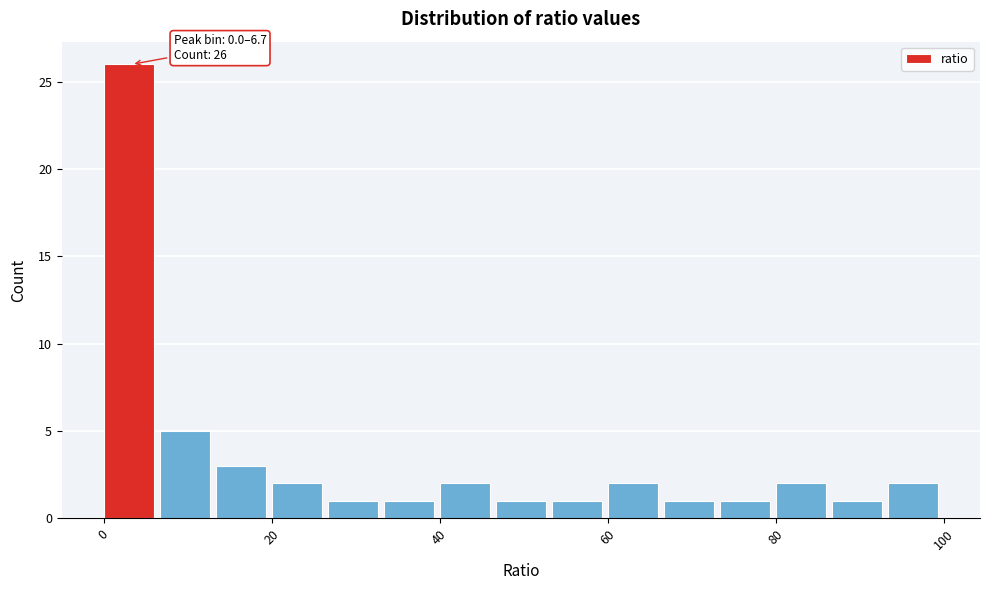

Read against the x-axis, roughly where is the centre of the tallest bar?

4